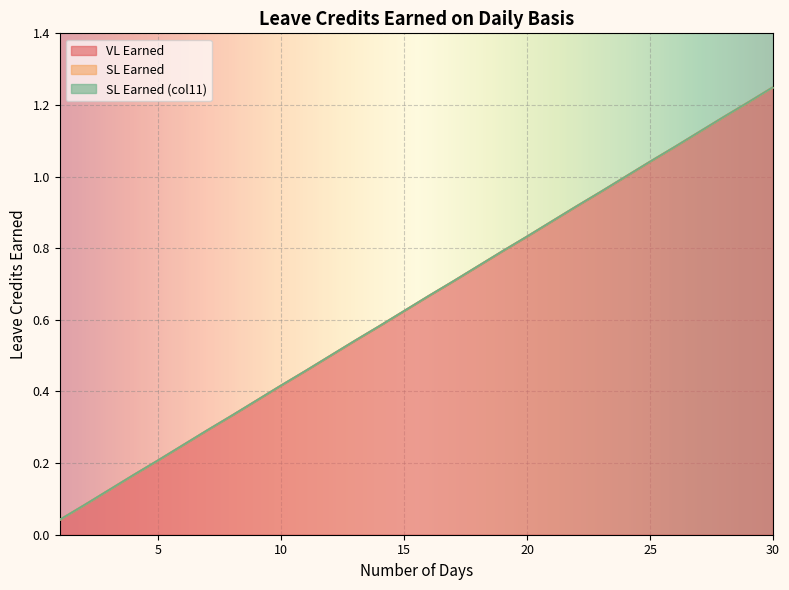

How many series are shown in this chart?

3